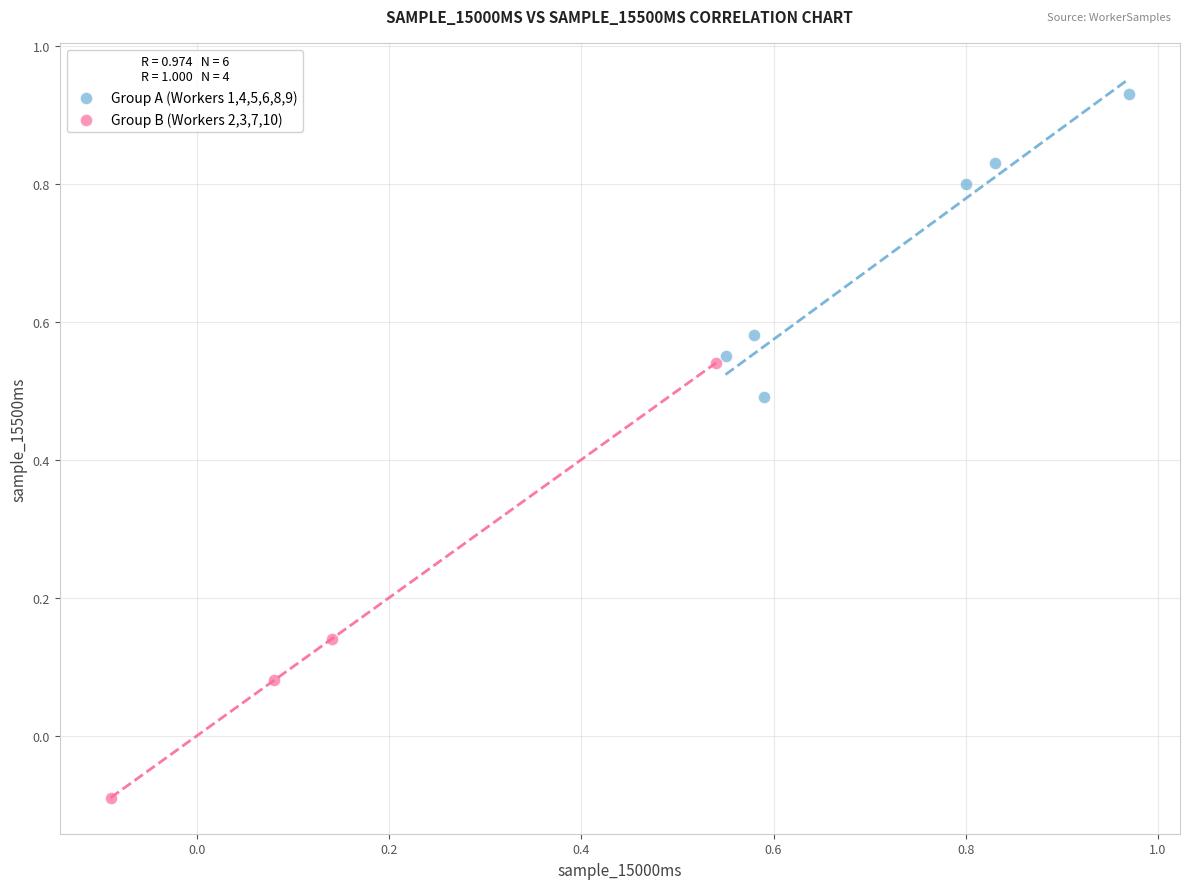

Which series has the widest spread of Y values?

Group B (Workers 2,3,7,10)